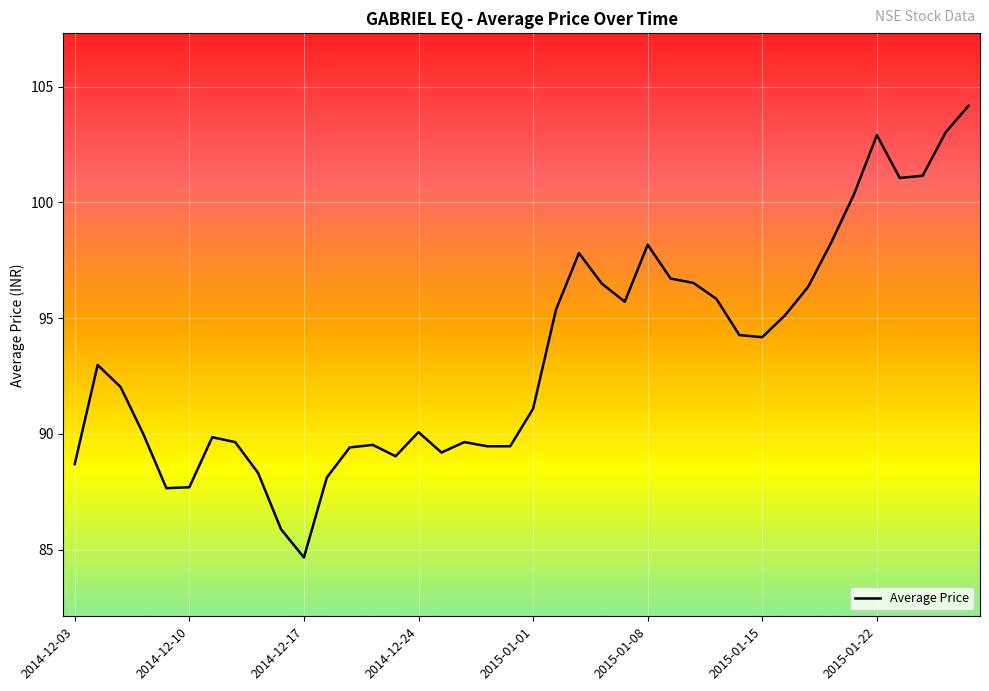

What is the maximum value shown in the chart?

104.2